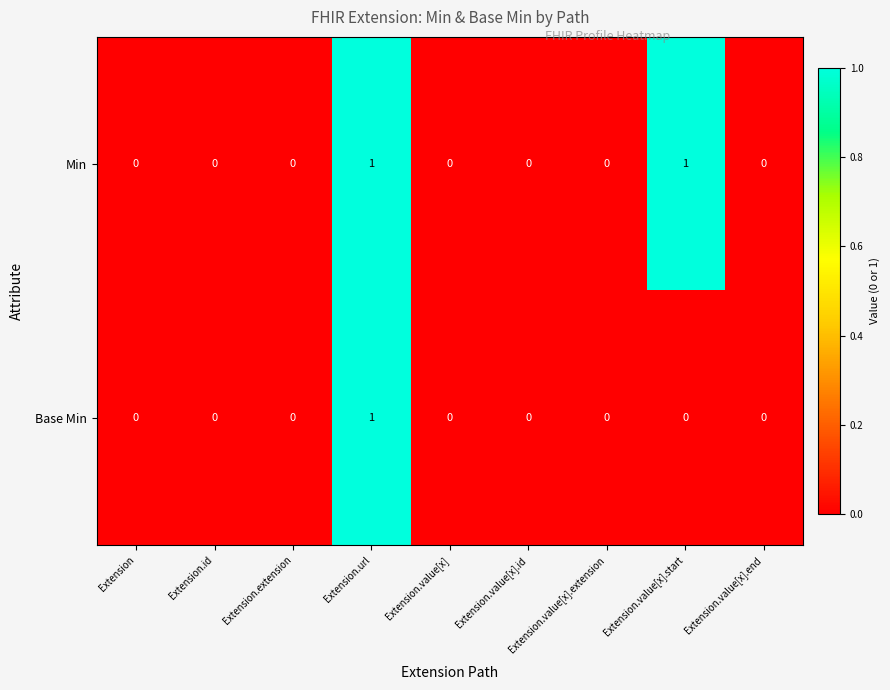

At which category is the sum across all series the highest?

Extension.url